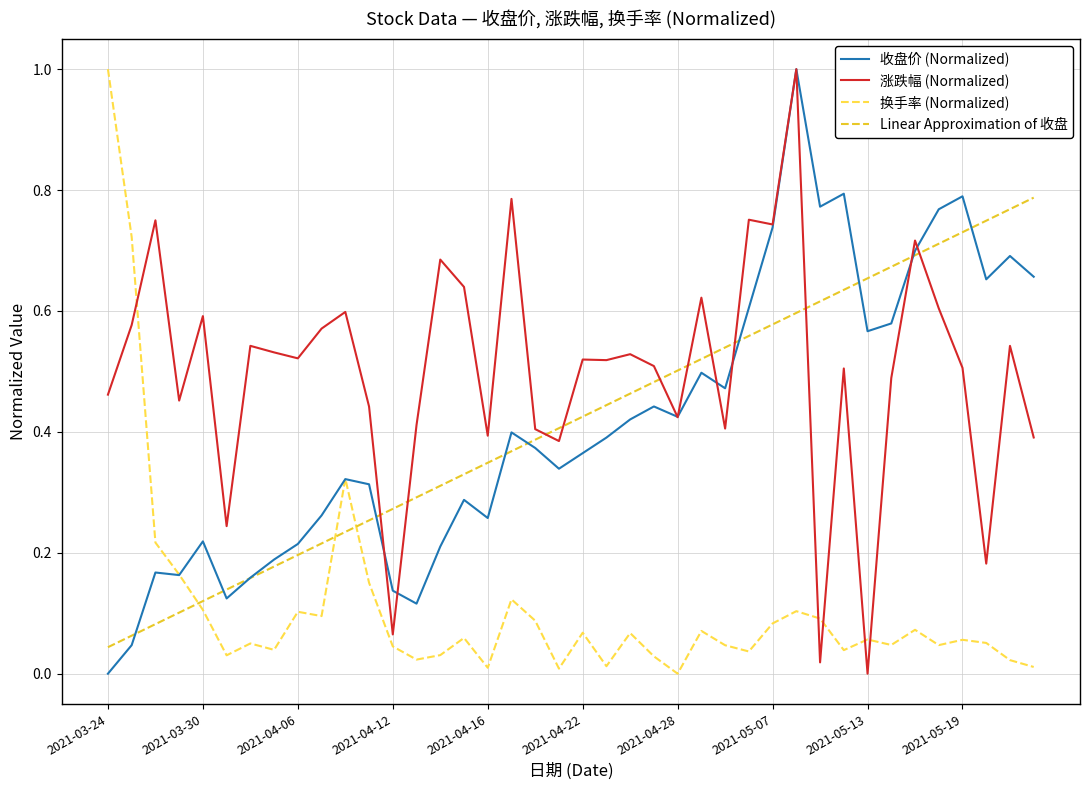

In 换手率 (Normalized), how many points are lower than both neighbors (excluding endpoints)?

12